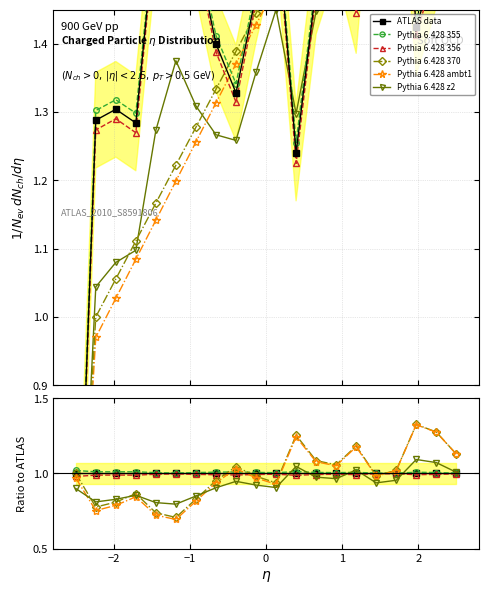

What is the difference between the maximum and minimum values in the Pythia 6.428 370 series?

0.6